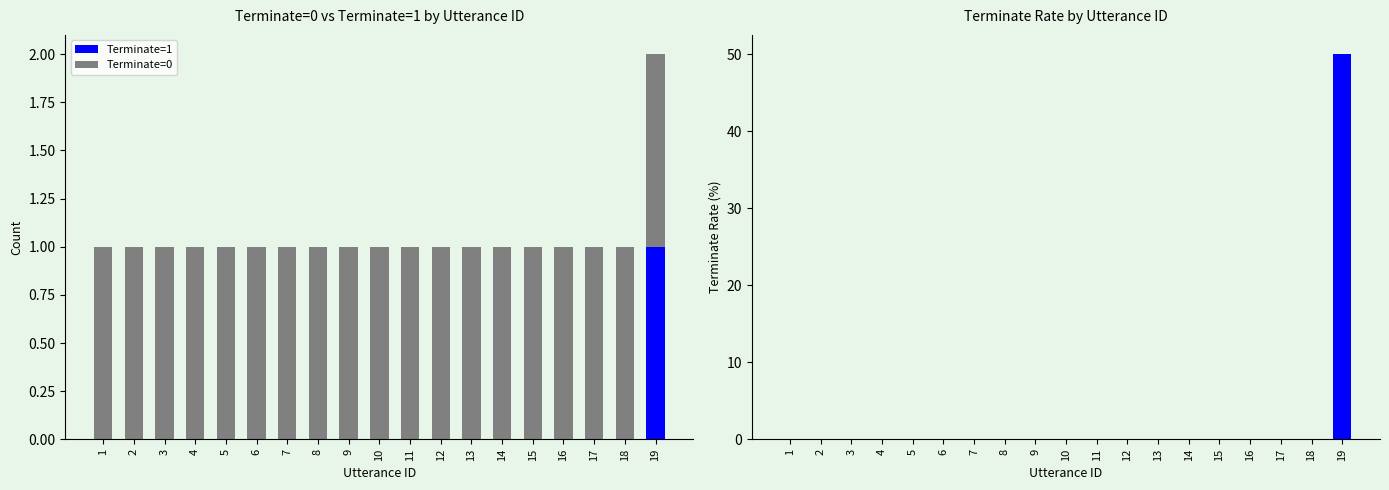

Does the chart contain stacked bars?

No